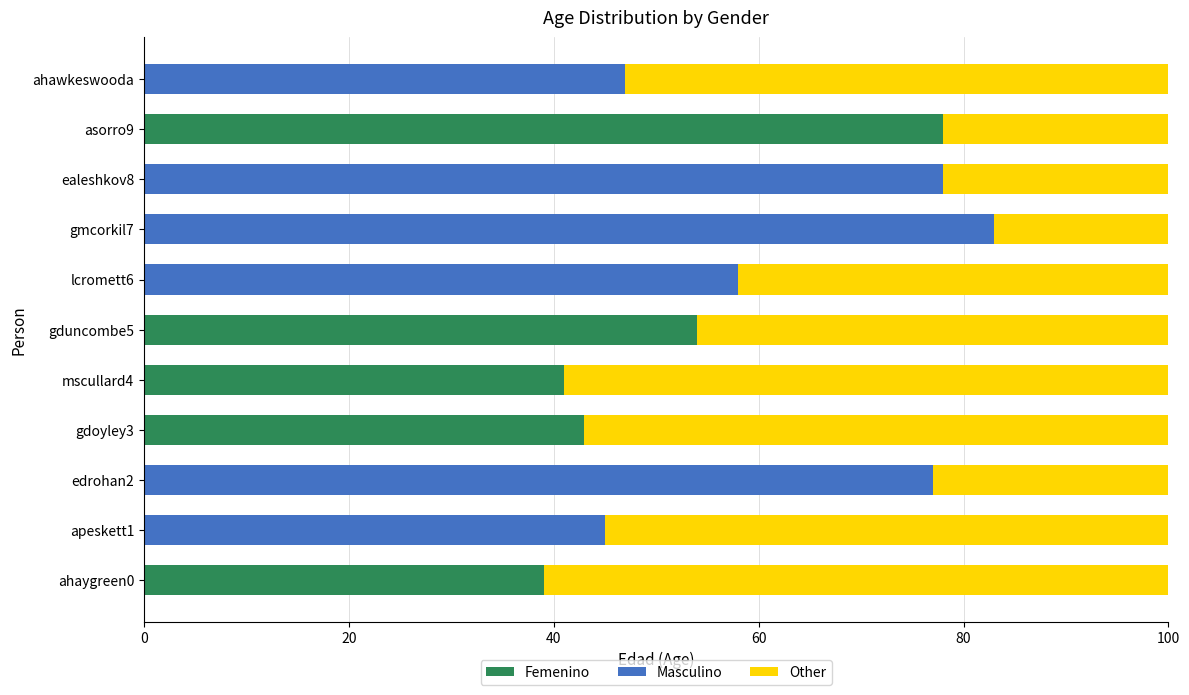

What is the highest value of the Femenino series?

78